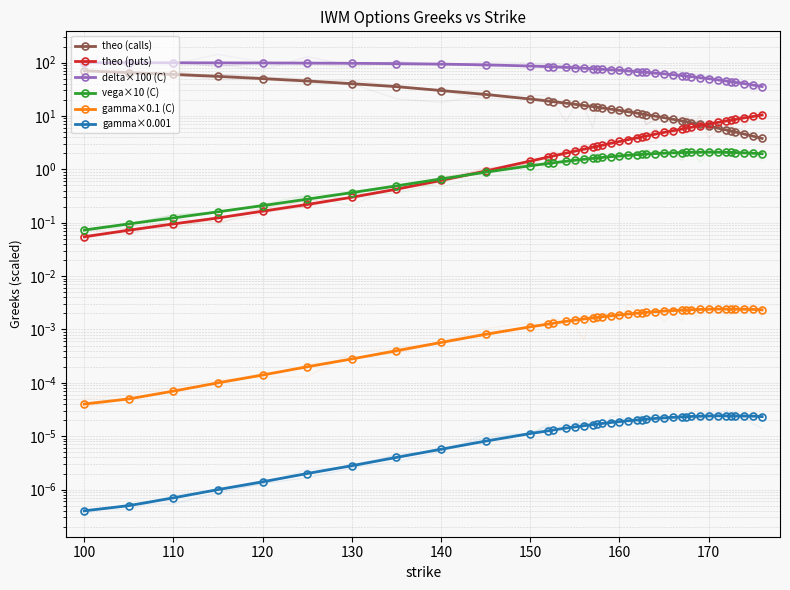

True or false: gamma×0.001 has more than 0 points higher than both neighbors.

False